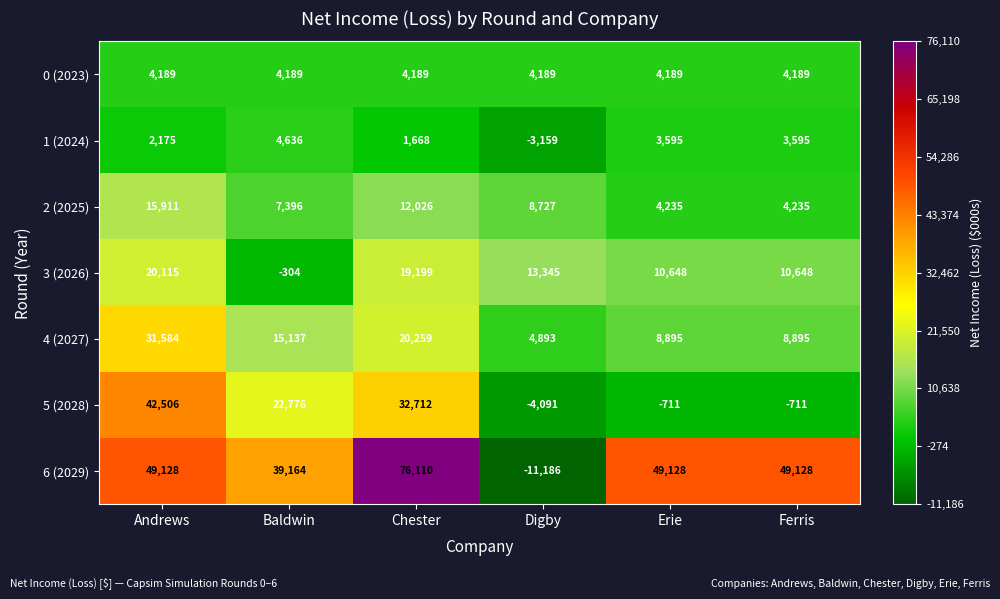

What is the minimum value for 1 (2024)?

-3159